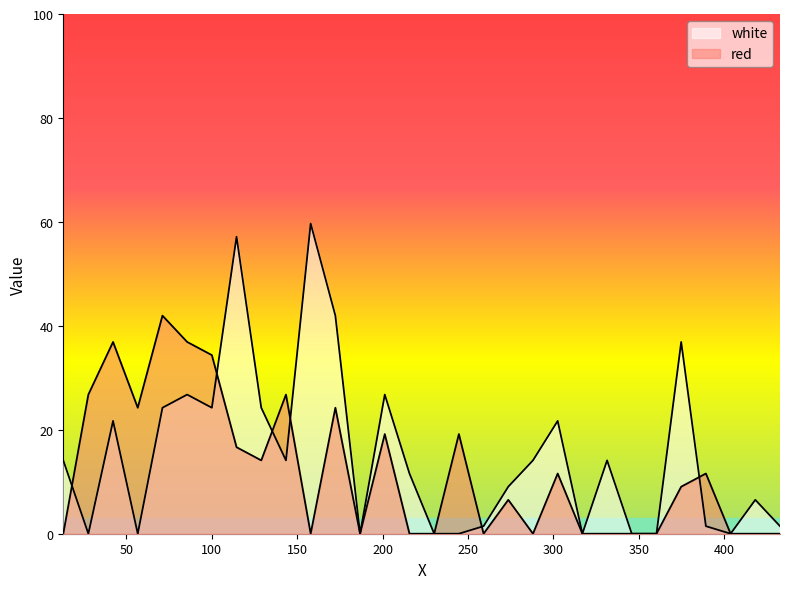

The value of white at 10 is 32.2. True or false?

False